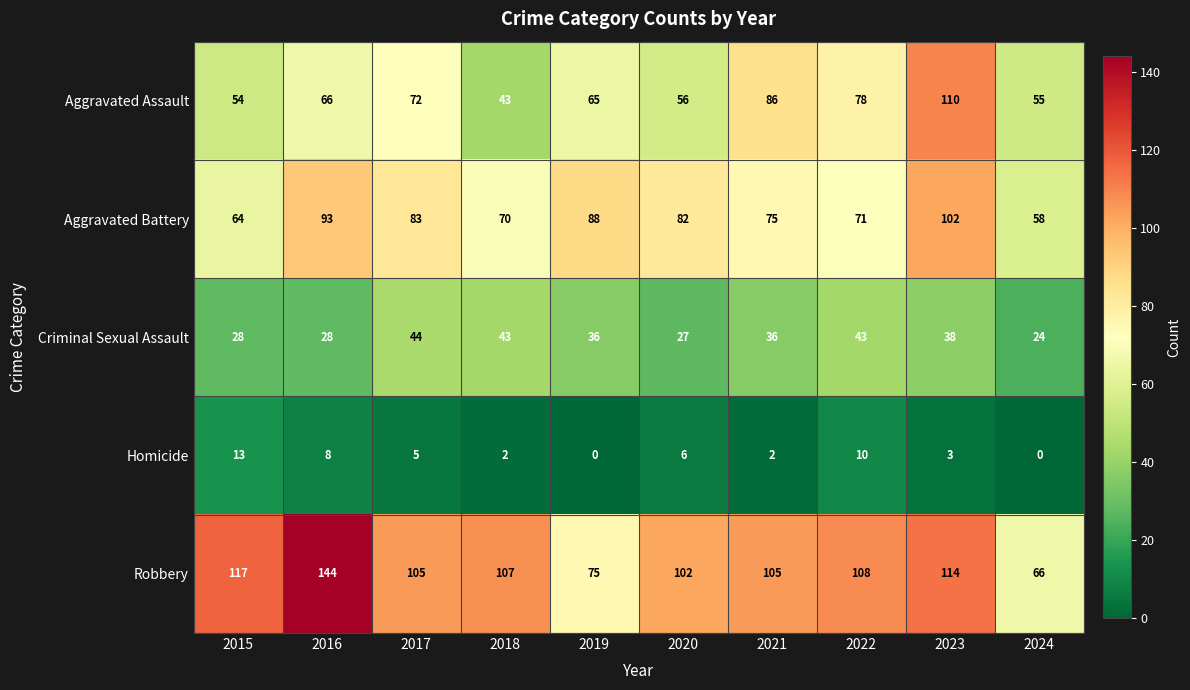

At which label does Robbery reach its minimum?

2024